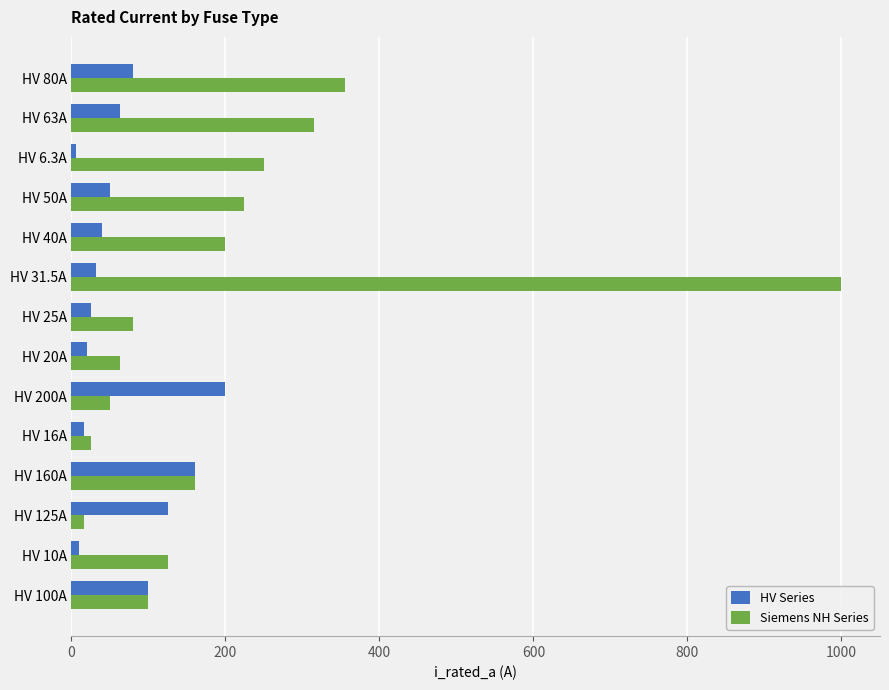

What is the highest value of the Siemens NH Series series?

1000.0